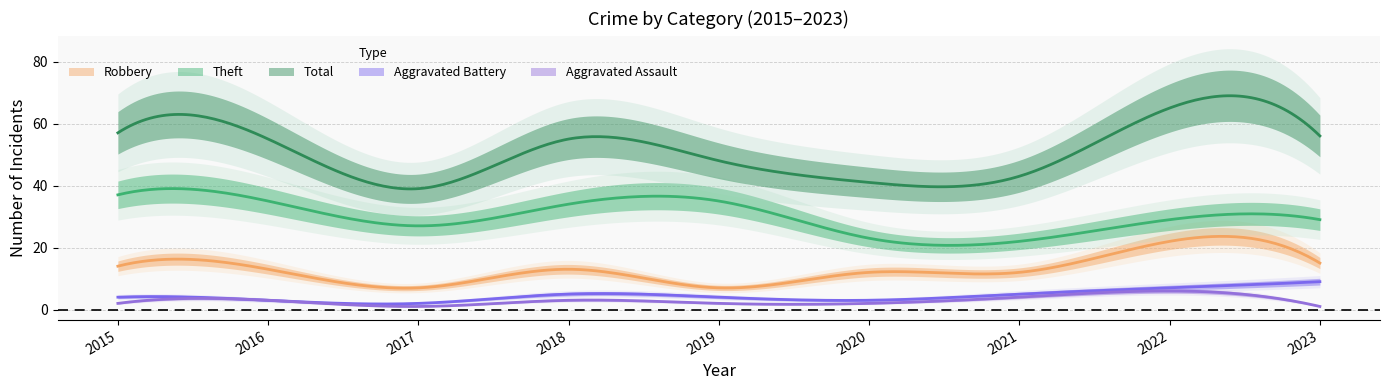

How many lines are shown in the chart?

5